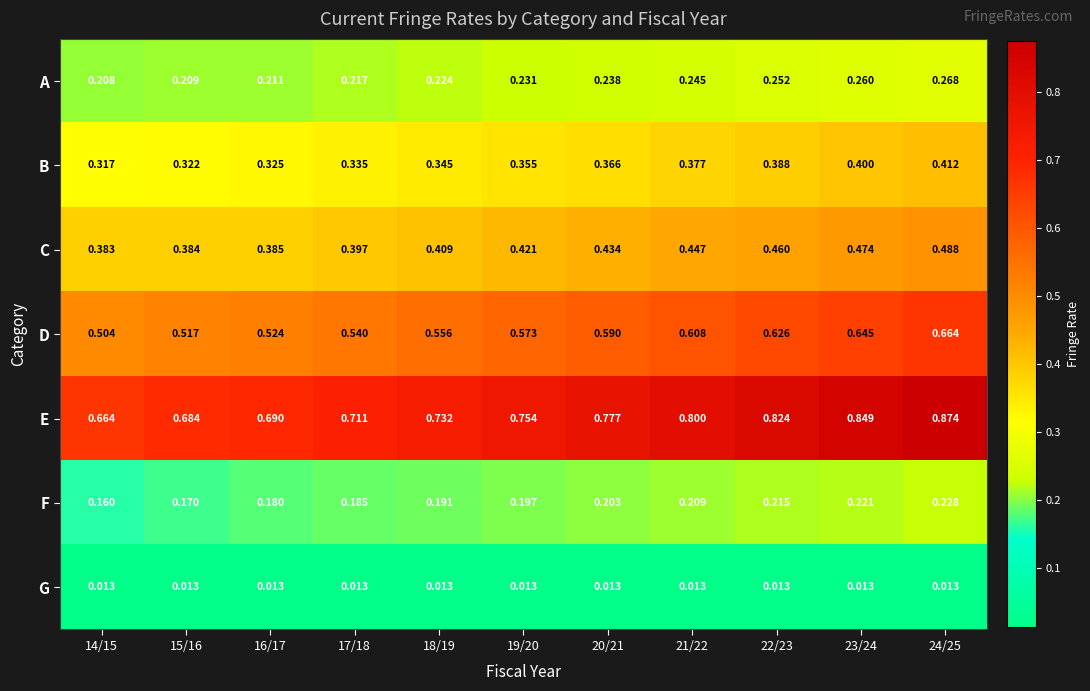

List the series in order of their peak value, highest first.

E, D, C, B, A, F, G